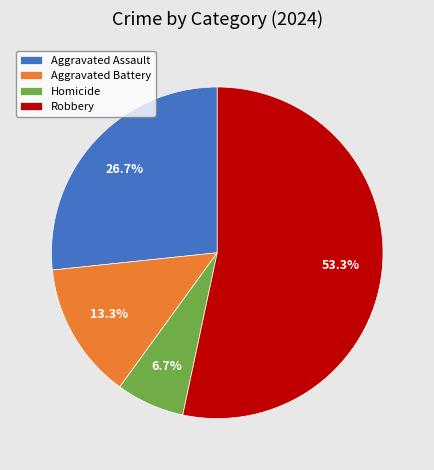

Rank the categories by value from lowest to highest.

Homicide, Aggravated Battery, Aggravated Assault, Robbery